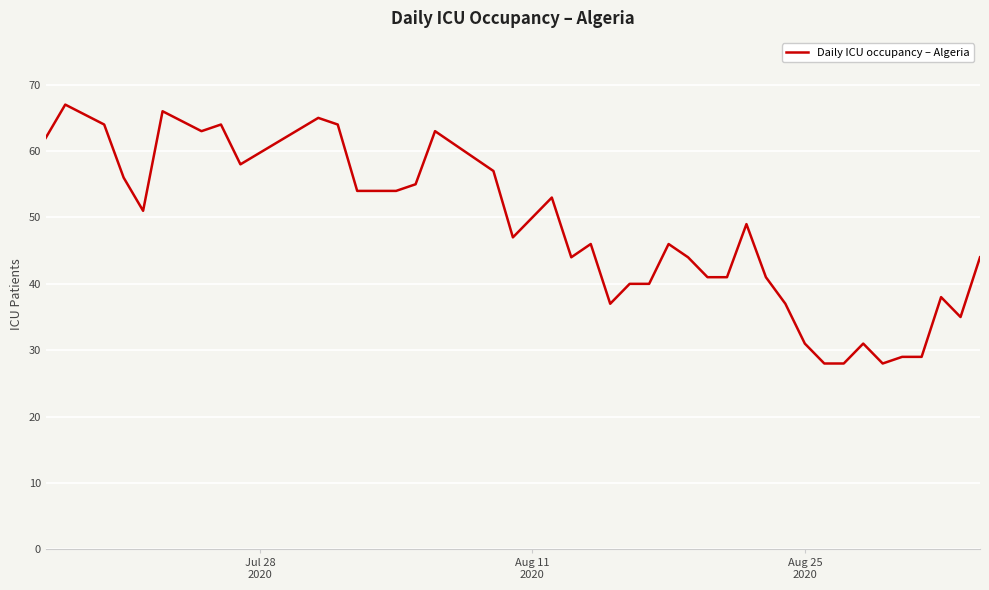

What is the minimum value shown in the chart?

28